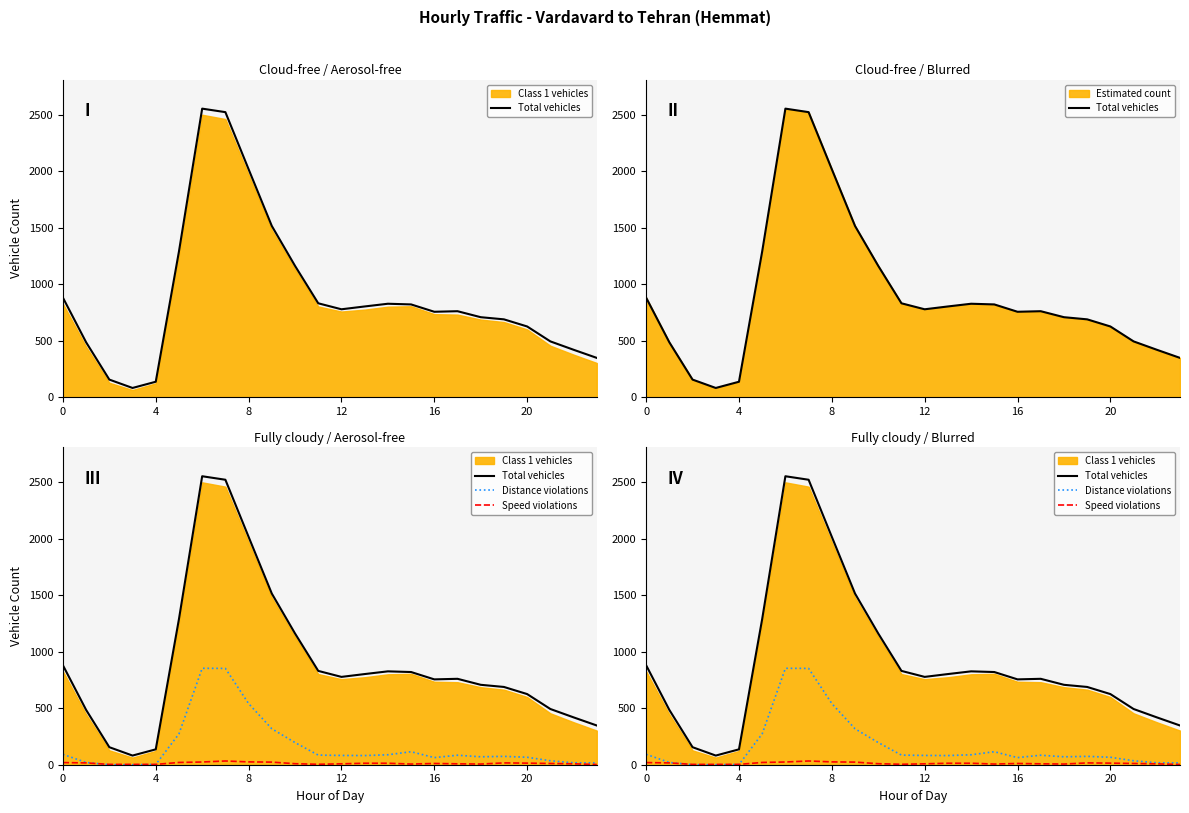

How many interior local peaks does the Distance violations series have?

4